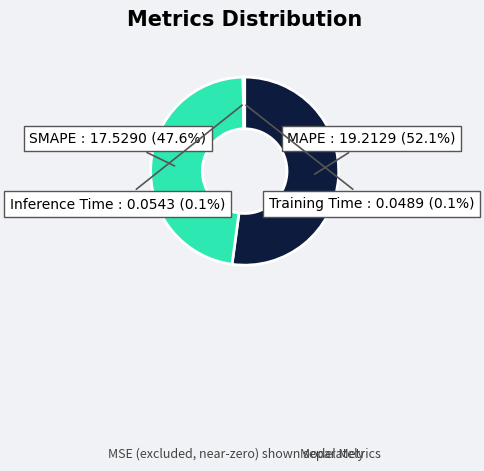

Which category has the biggest portion of the pie?

MAPE